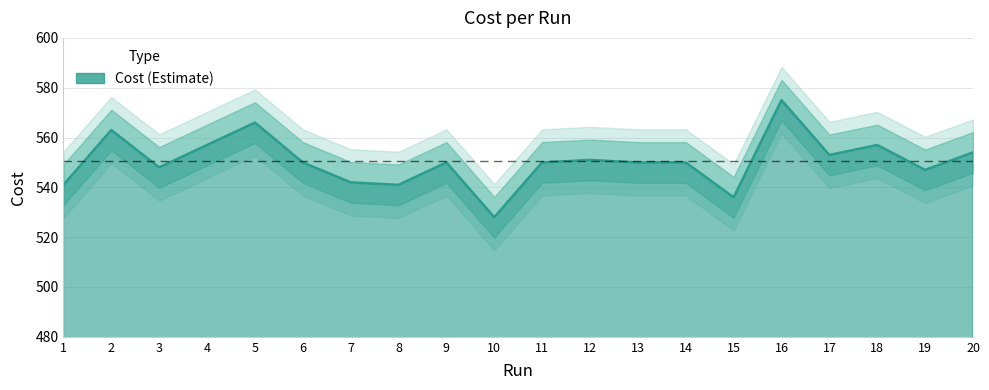

Where is the data nearest to the value 551?

12